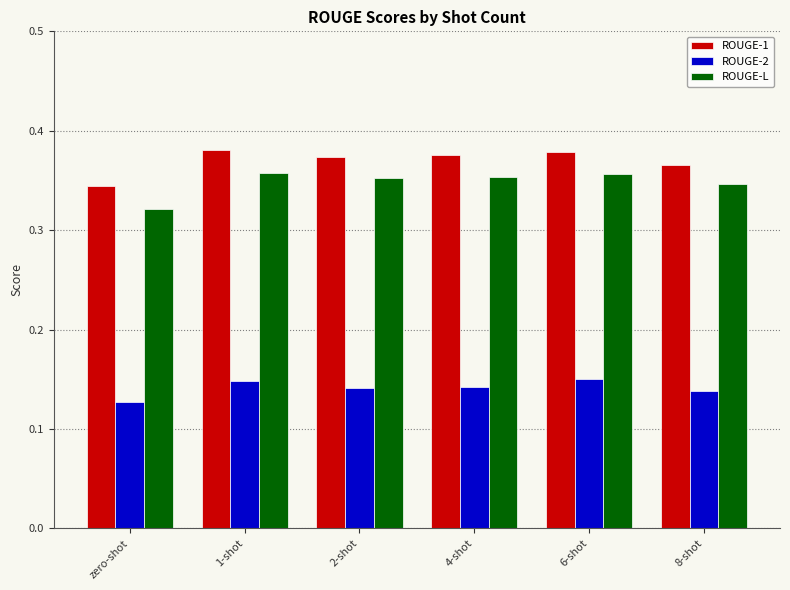

What is the total value across all series at 2-shot?

0.9